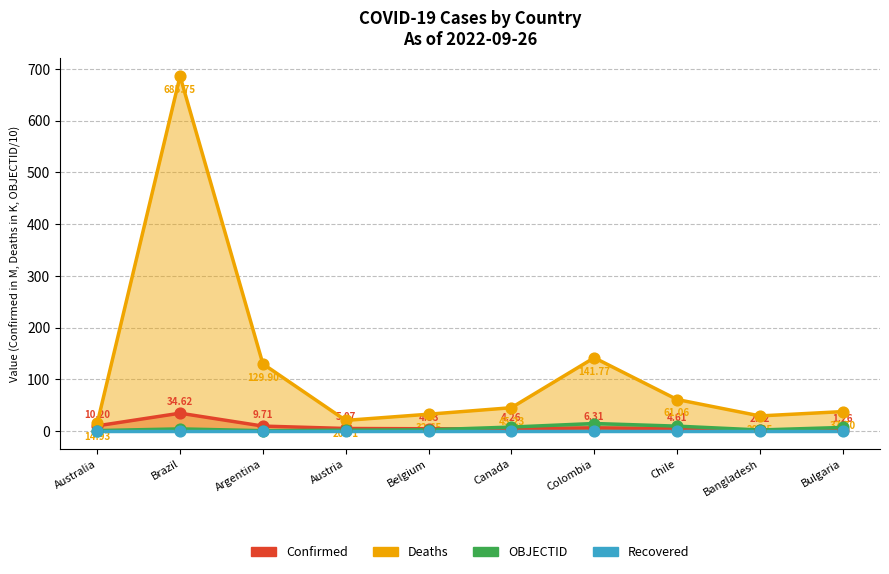

At how many categories does at least one series exceed 384?

1